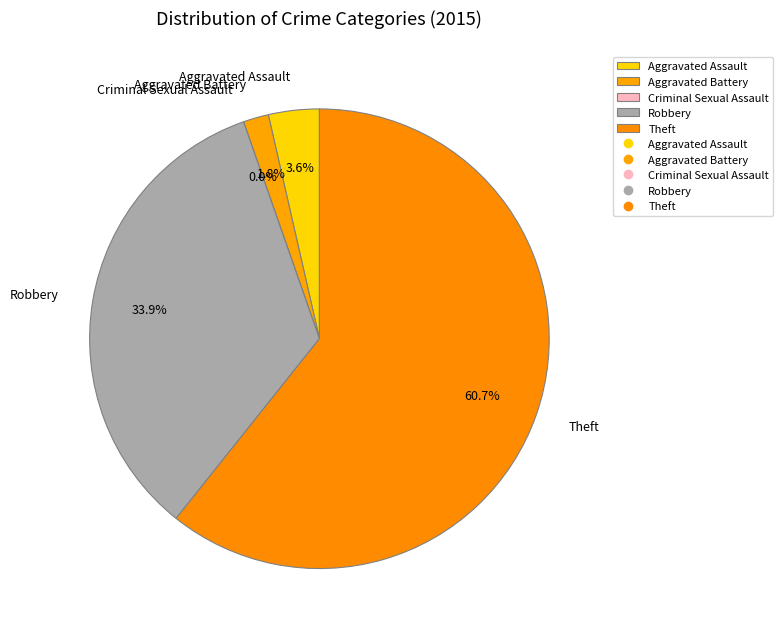

Is Aggravated Assault the majority of the pie?

No